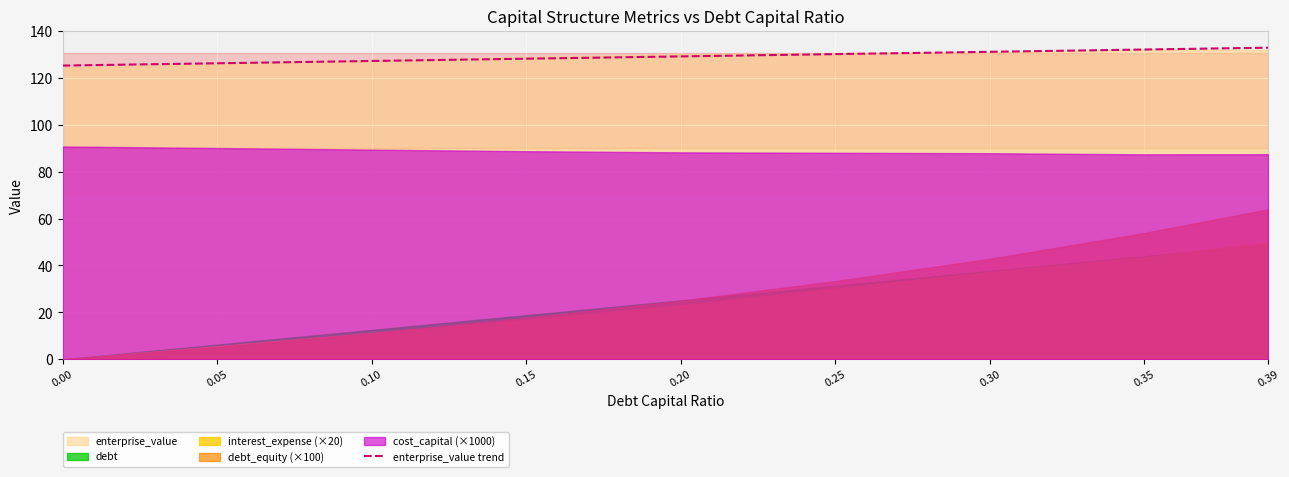

Which has a higher value, 0.25 or 0.15?

0.25